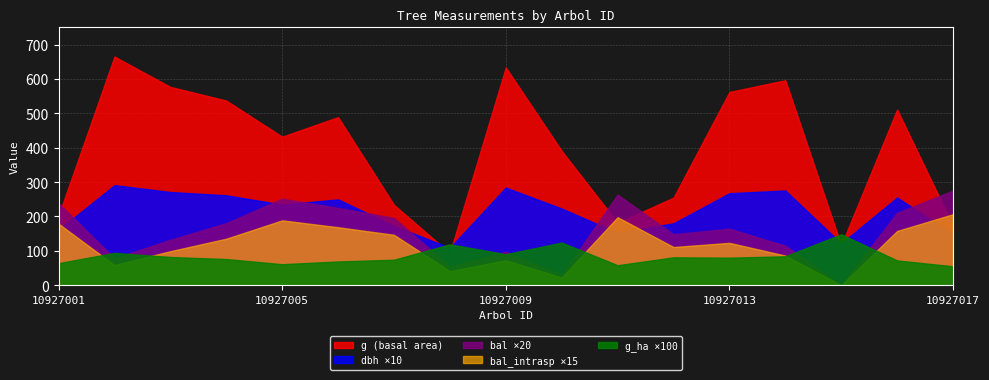

What is the maximum value for bal?

13.8